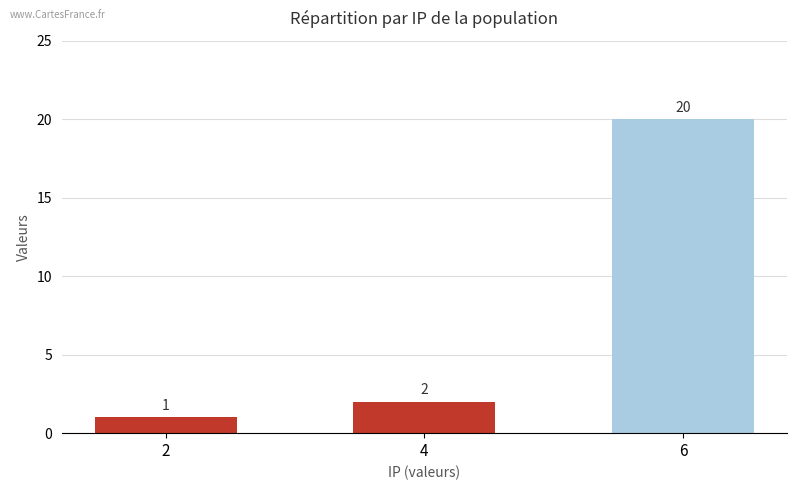

Reading left to right, what are all the values shown in this chart?

2=1	4=2	6=20